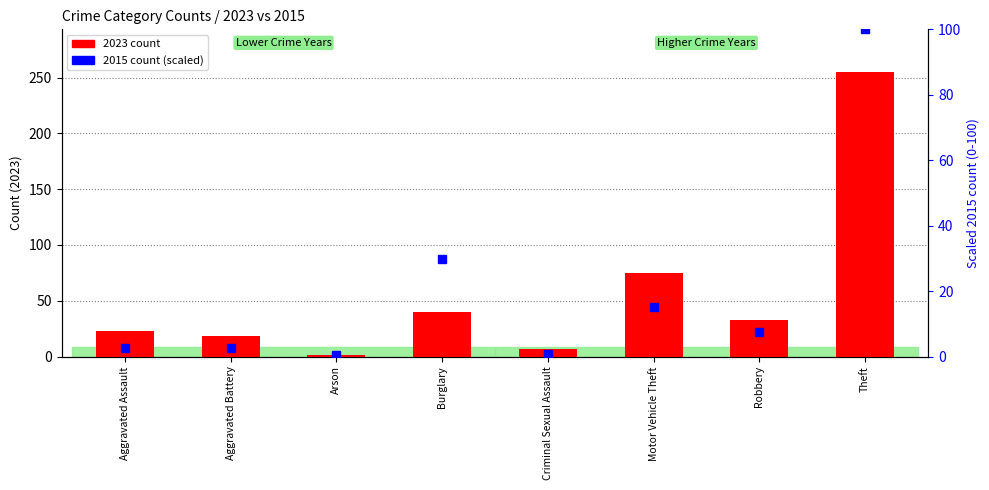

Where is the data nearest to the value 128?

Motor Vehicle Theft